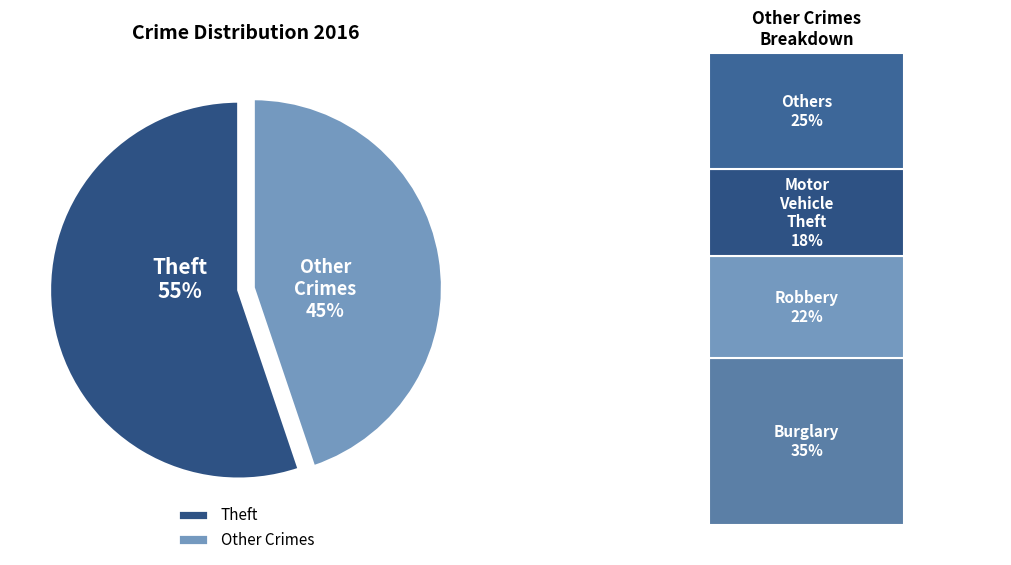

True or false: Arson accounts for 6% of the total.

False